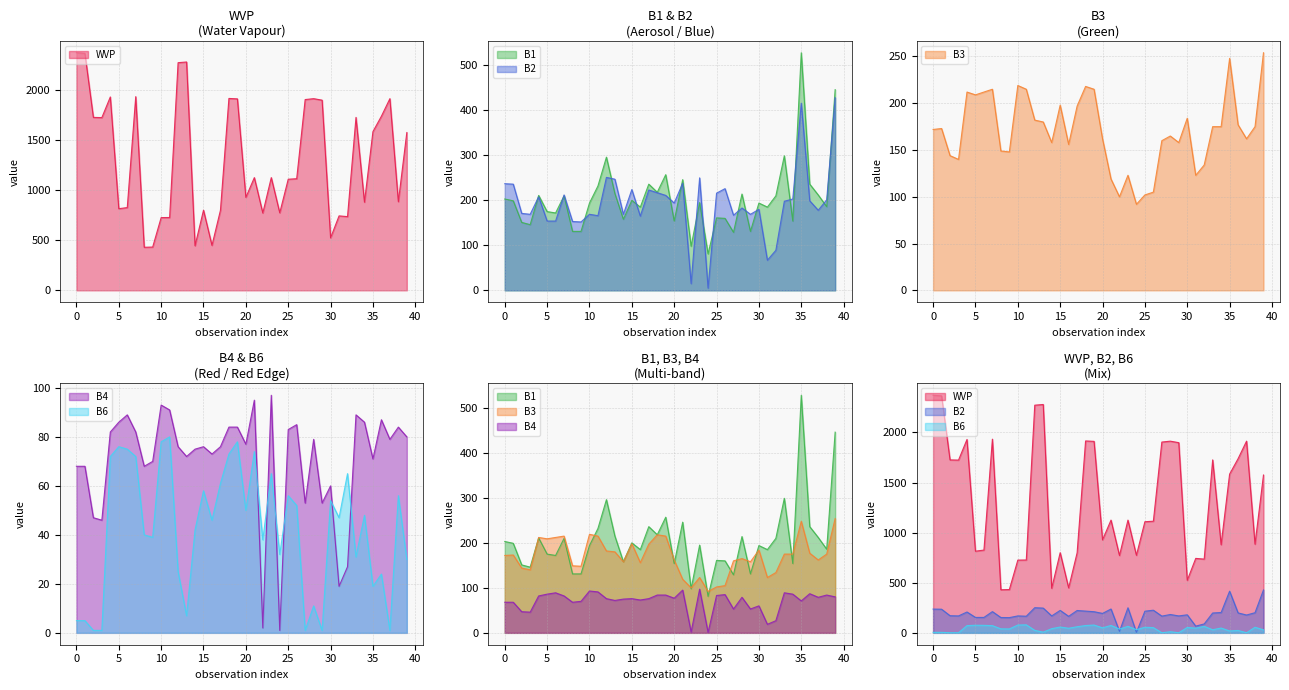

How many interior local valleys does the B2 series have?

12